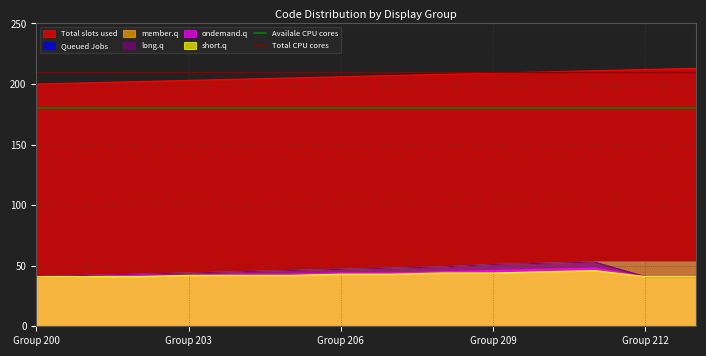

At which label is Availale CPU cores closest to 180?

Group 200